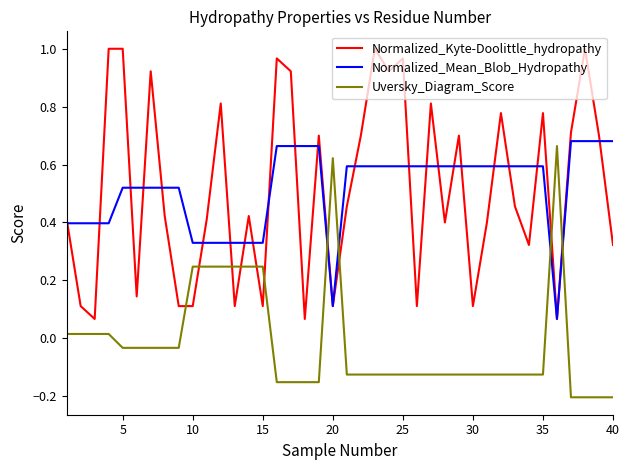

Which series has the largest range (max minus min)?

Normalized_Kyte-Doolittle_hydropathy